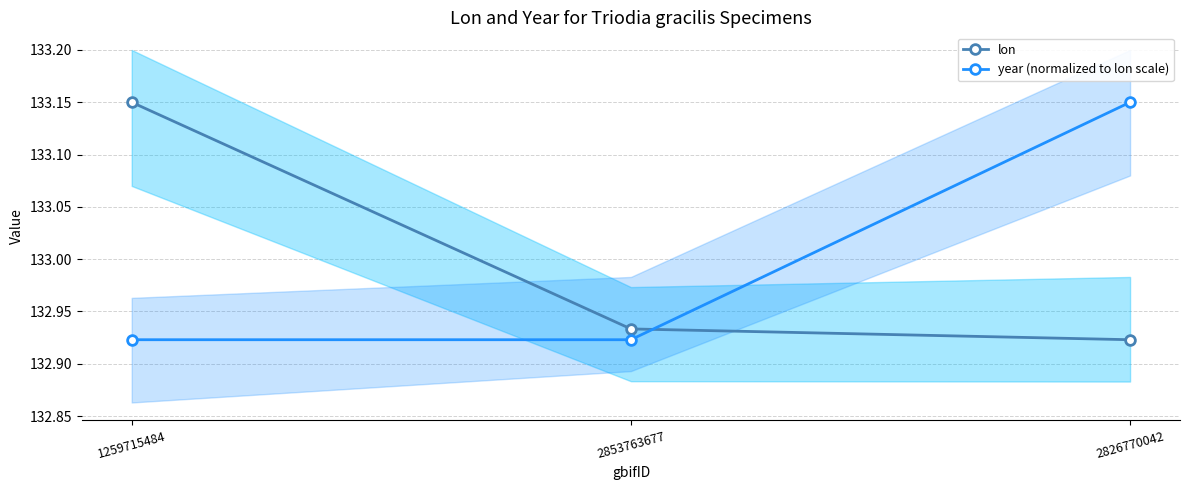

What is the label of the 2nd point from the left?

2853763677